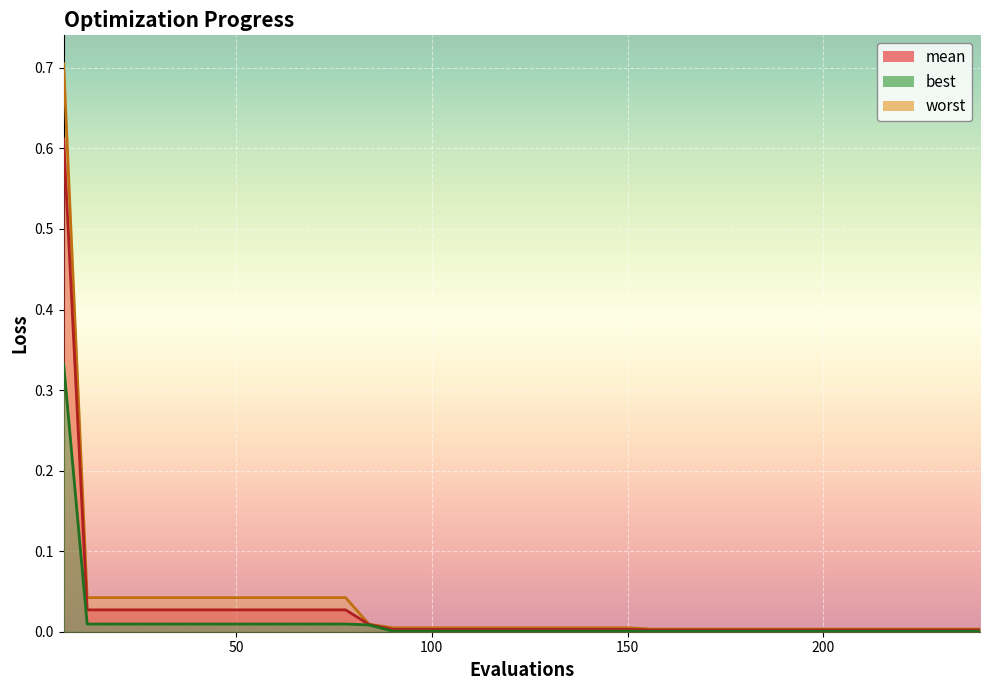

True or false: best and mean cross at least once.

False